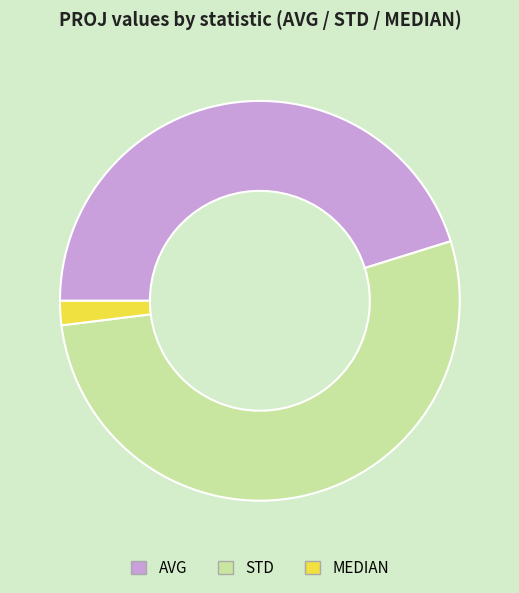

Which has a higher value, STD or MEDIAN?

STD